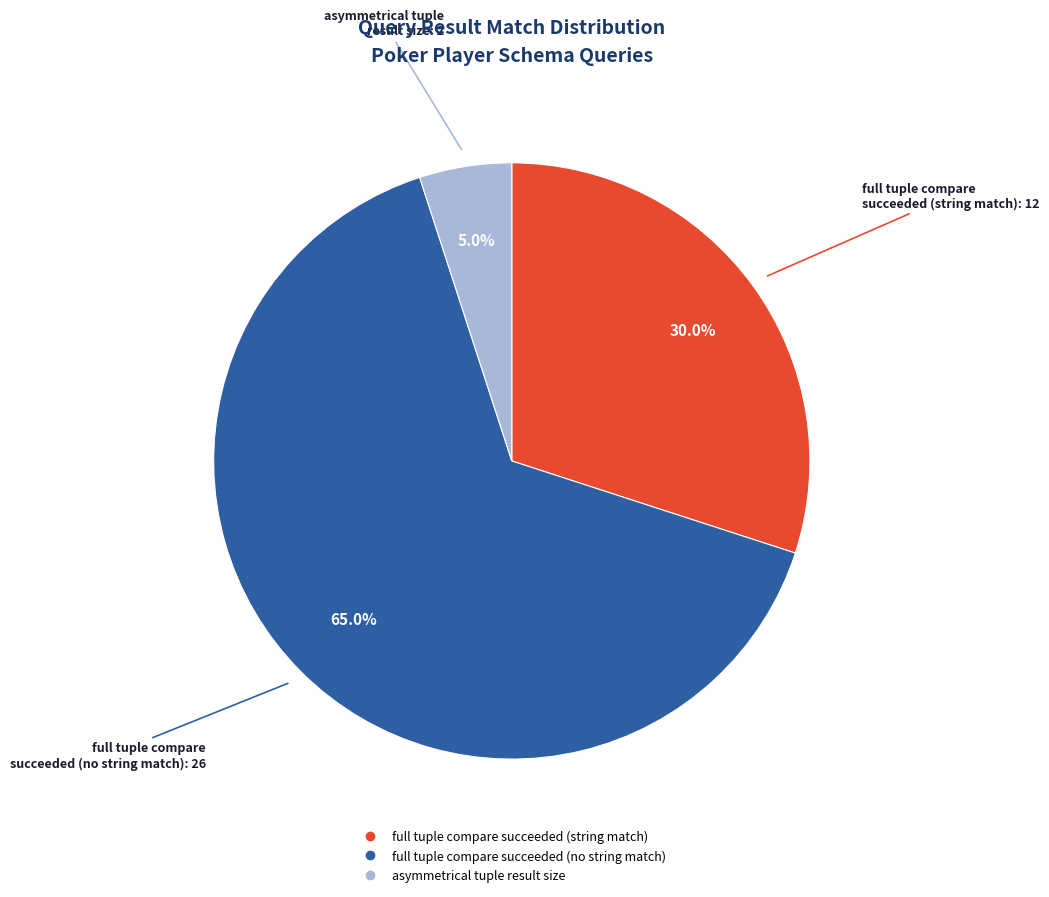

Does any single category account for the majority?

Yes